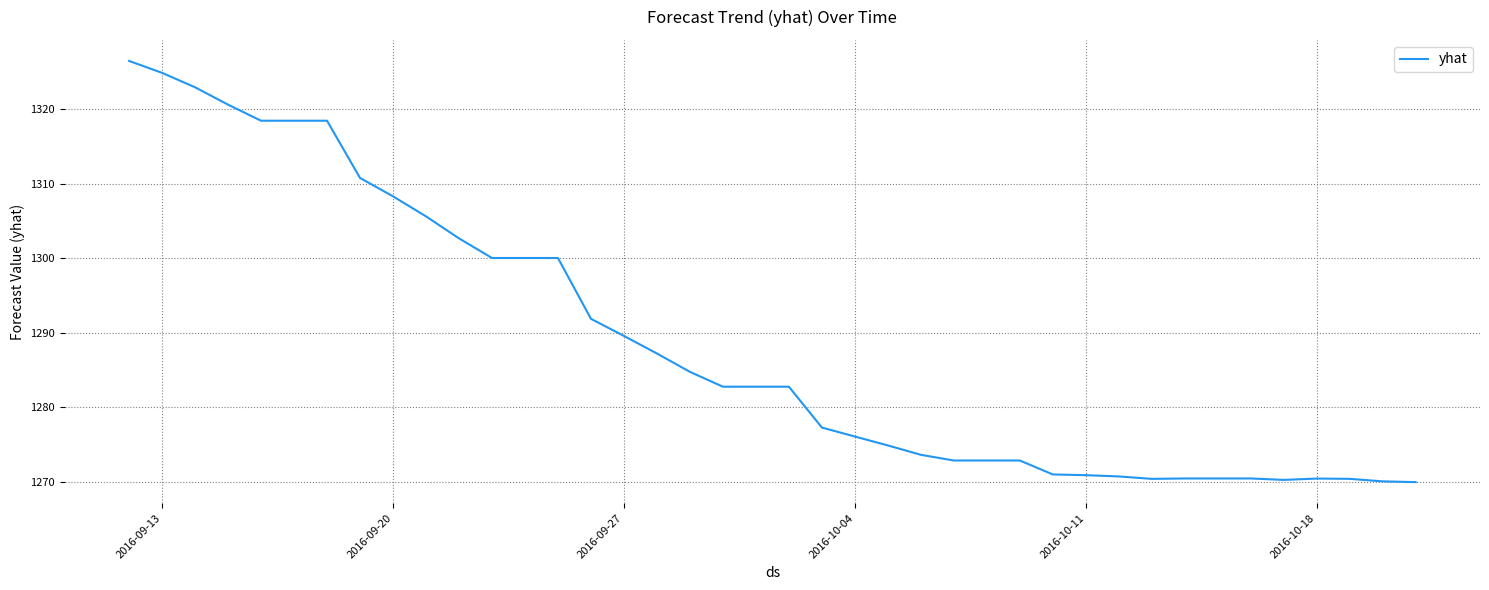

What is the difference between the maximum and minimum values?

56.5